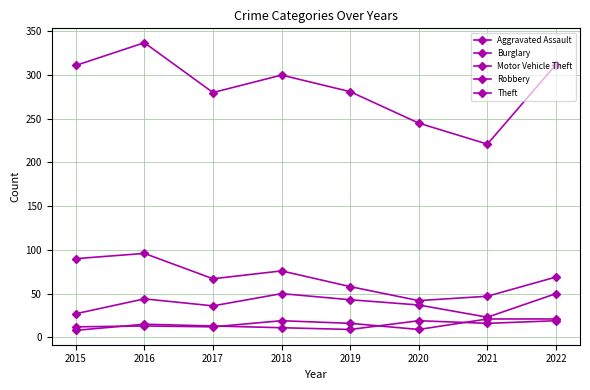

How many series are shown in this chart?

5